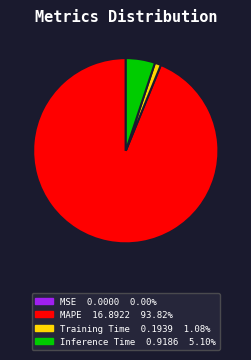

True or false: Training Time accounts for 1% of the total.

True